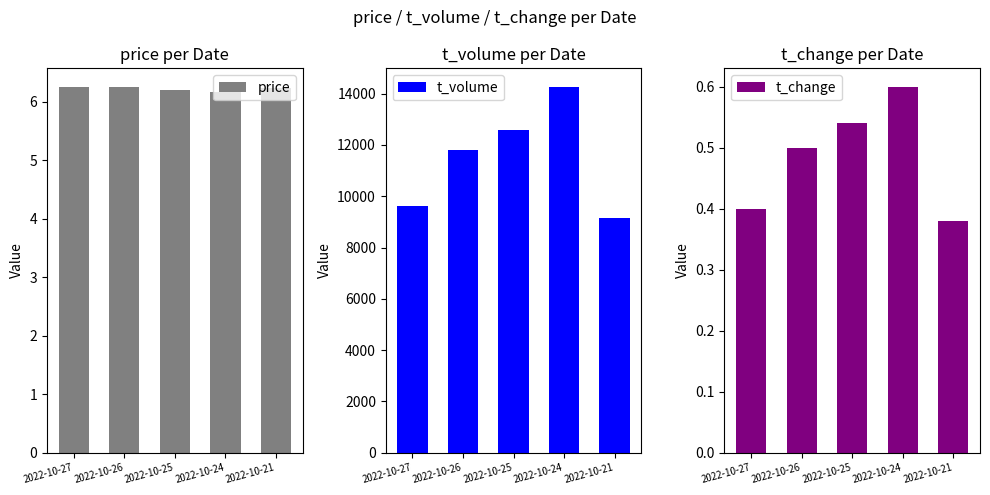

Reading left to right, what are all the values shown in this chart?

price: 6.3	6.2	6.2	6.2	6.2
t_volume: 9600.0	11818.0	12583.0	14275.0	9165.0
t_change: 0.4	0.5	0.5	0.6	0.4